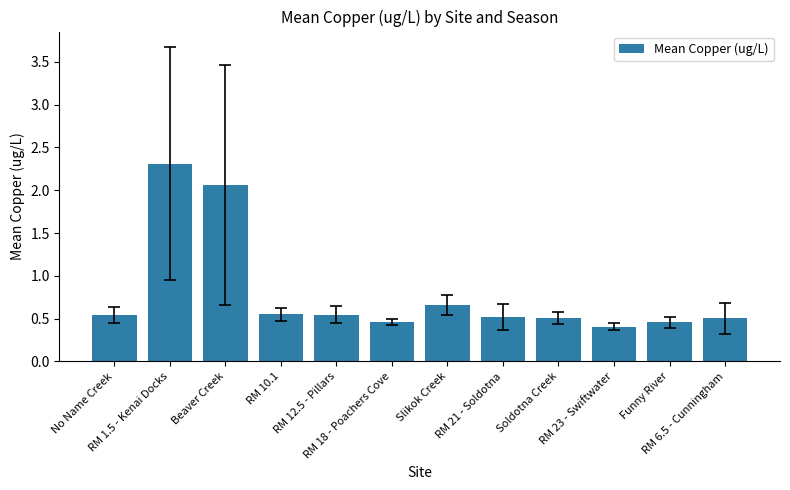

The value at Funny River is 0.5. True or false?

True